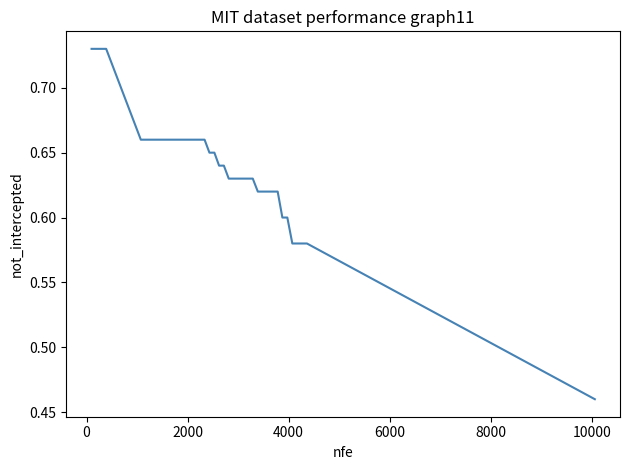

What is the difference between the maximum and minimum values?

0.3